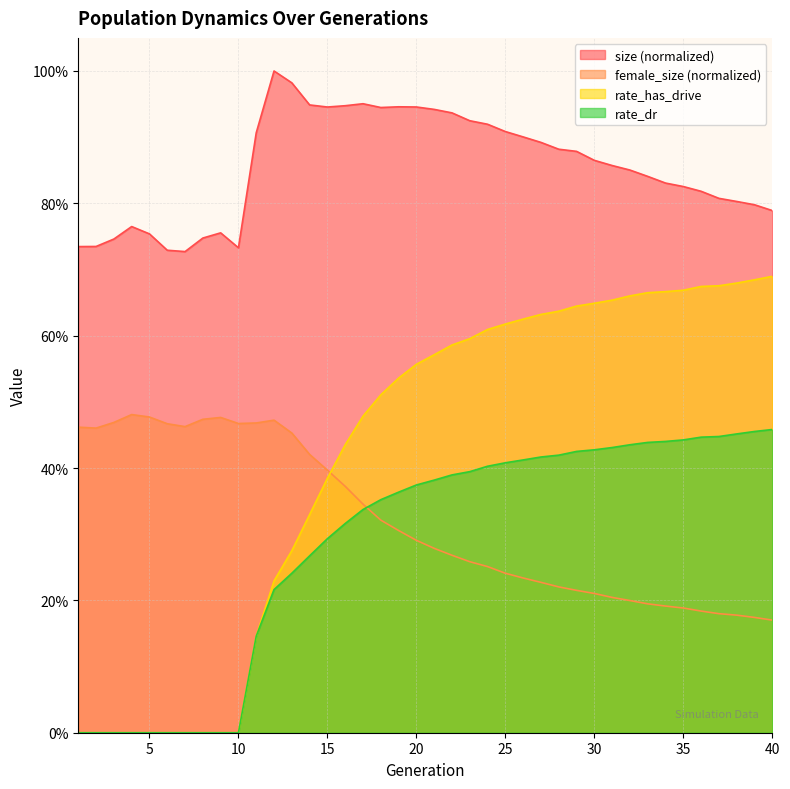

What is the difference between the second highest and second lowest values in the rate_has_drive series?

0.7